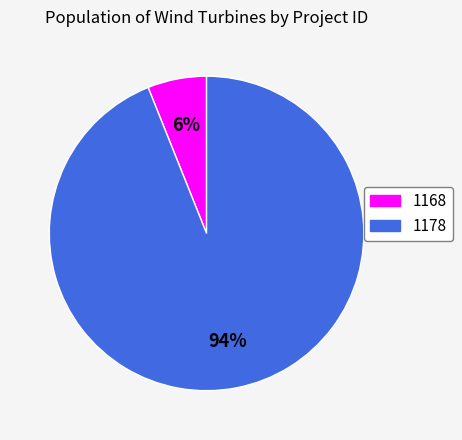

To the nearest percent, what is the average slice percentage?

50%